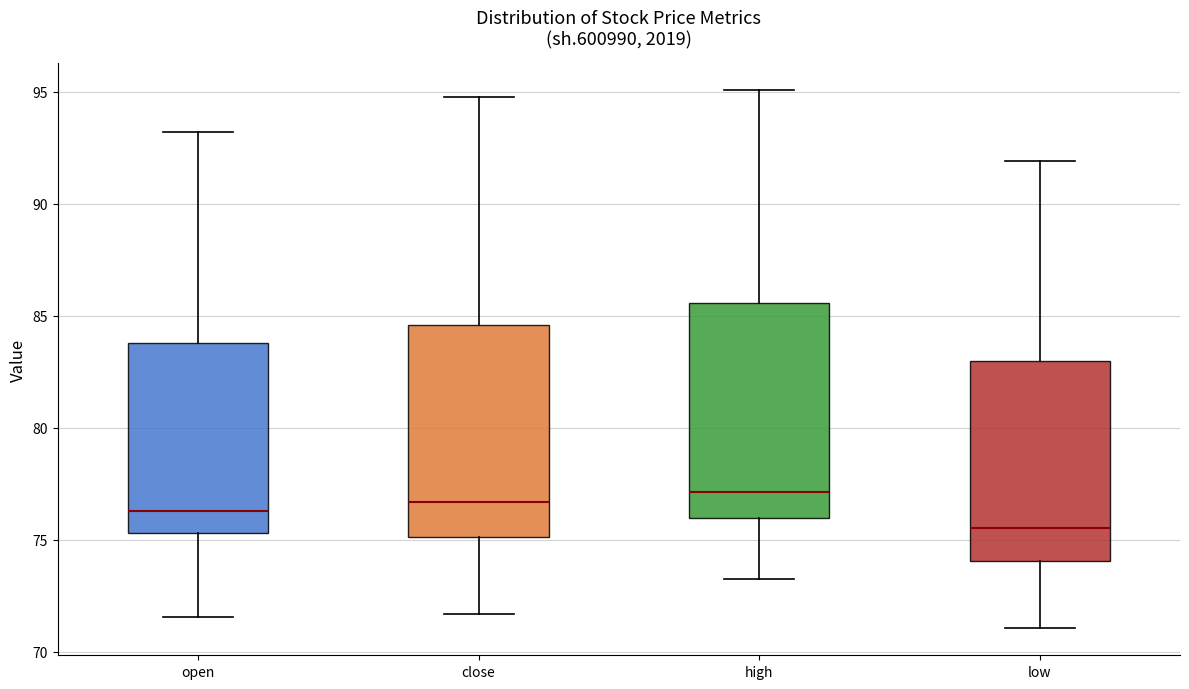

Where is the lower edge of the box for open on the y-axis? The values are not printed on the chart, so give them approximately, as read against the axis.

75.5